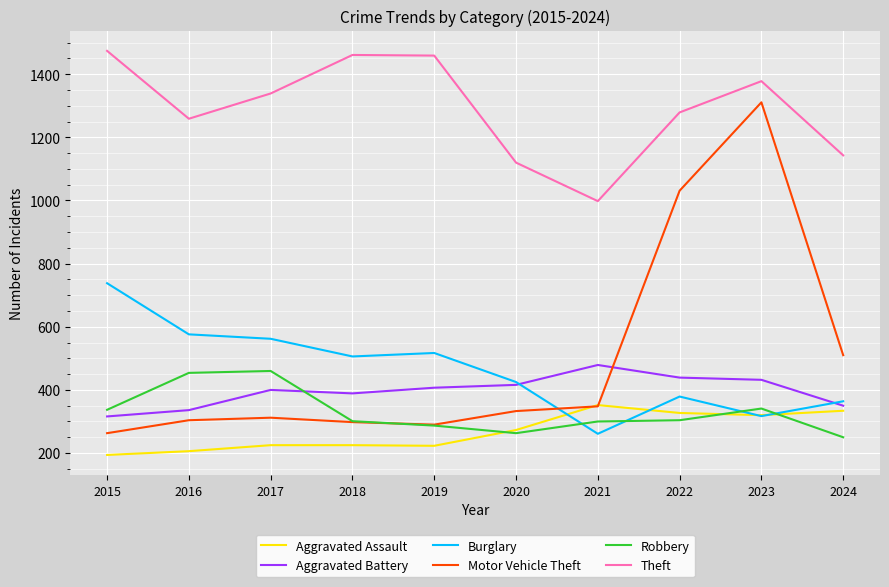

Is it true that Burglary equals 221 at 2015?

False